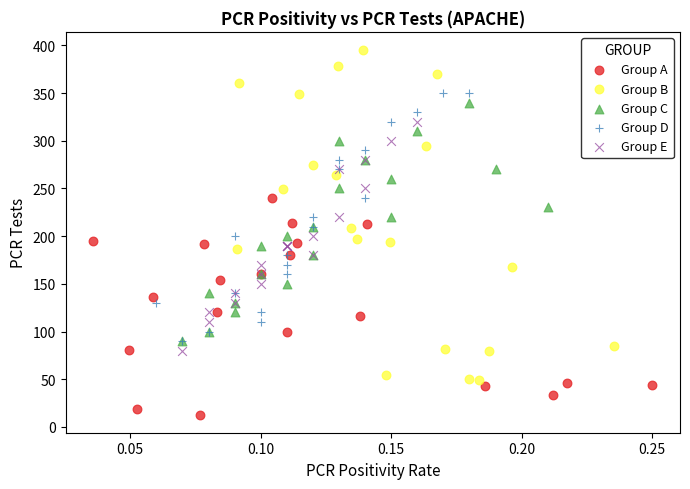

Which series reaches the maximum Y coordinate?

Group B